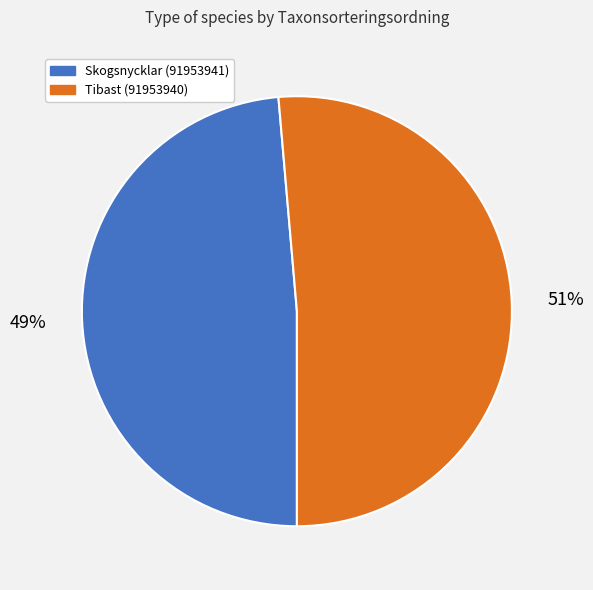

The Tibast (91953940) slice represents 51% of the pie. True or false?

True